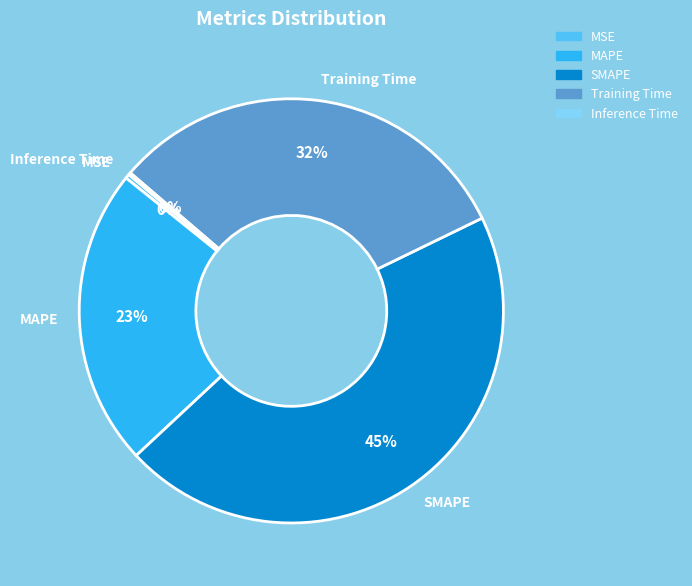

Between SMAPE and Training Time, which is larger?

SMAPE